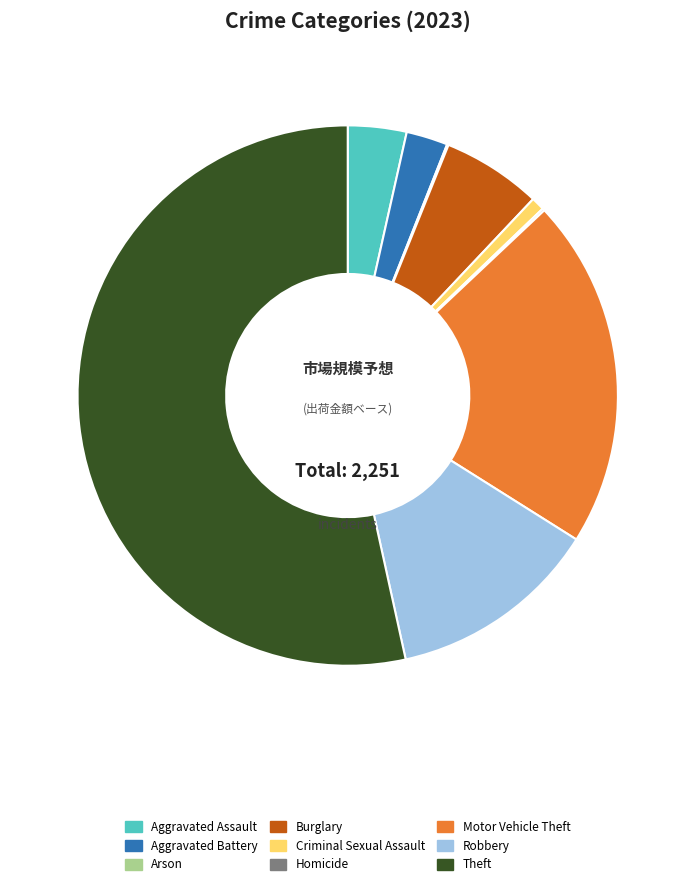

Which category accounts for the majority?

Theft